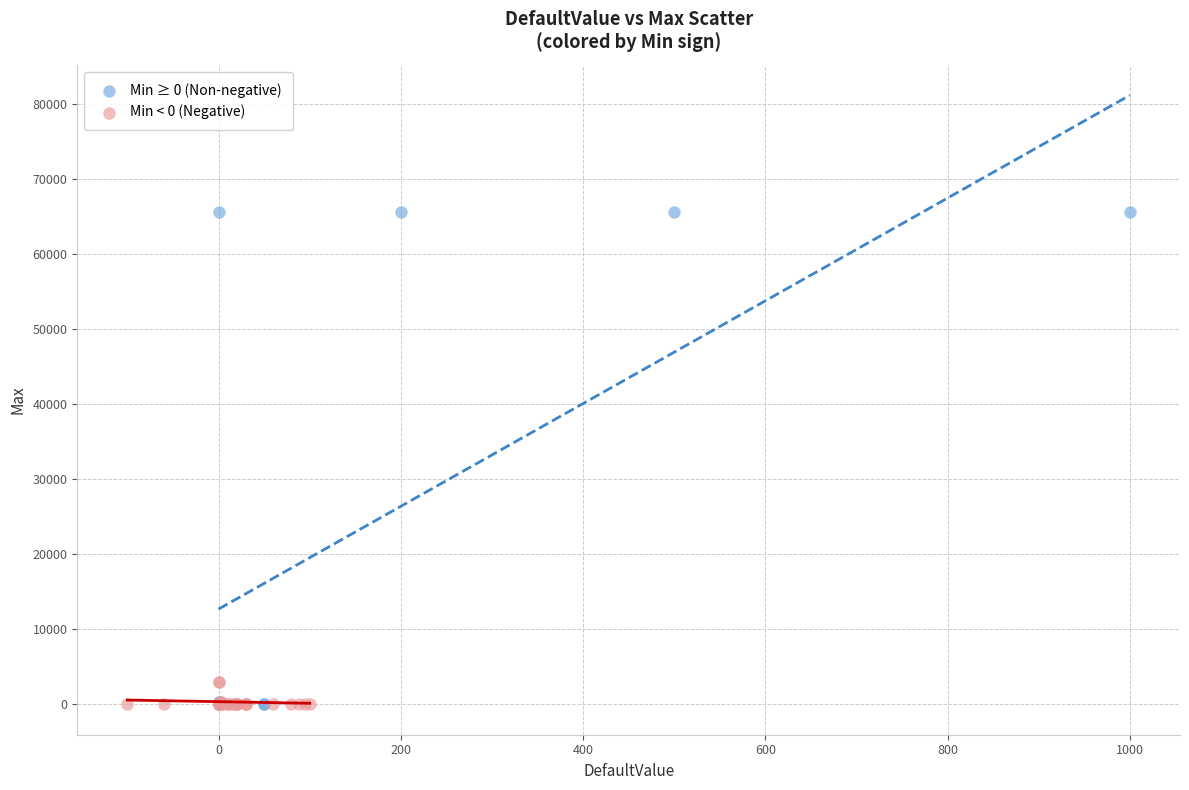

Which series contains the highest Y value?

Min ≥ 0 (Non-negative)